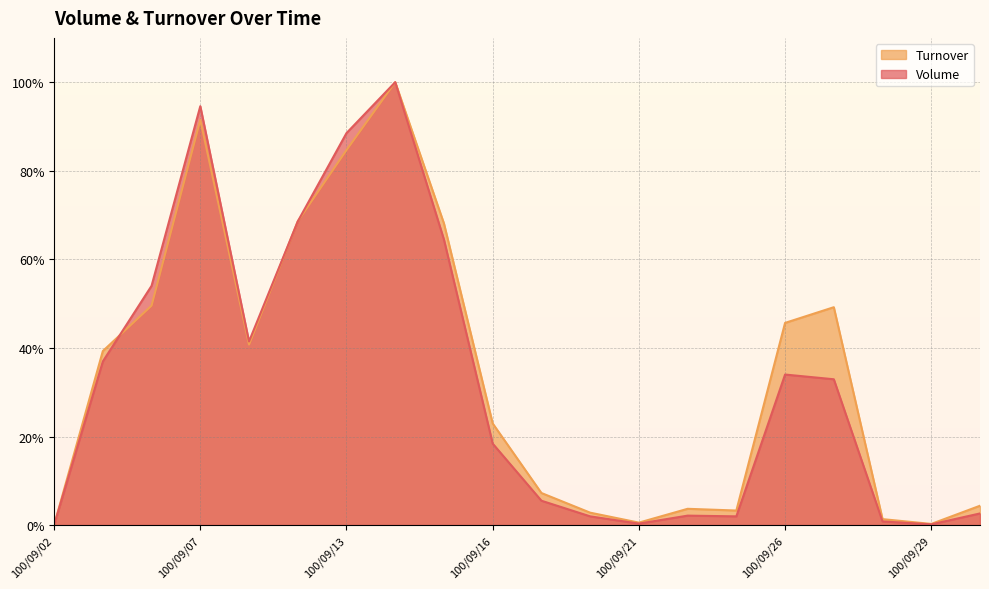

Is it true that Volume equals 0.7 at 100/09/30?

False